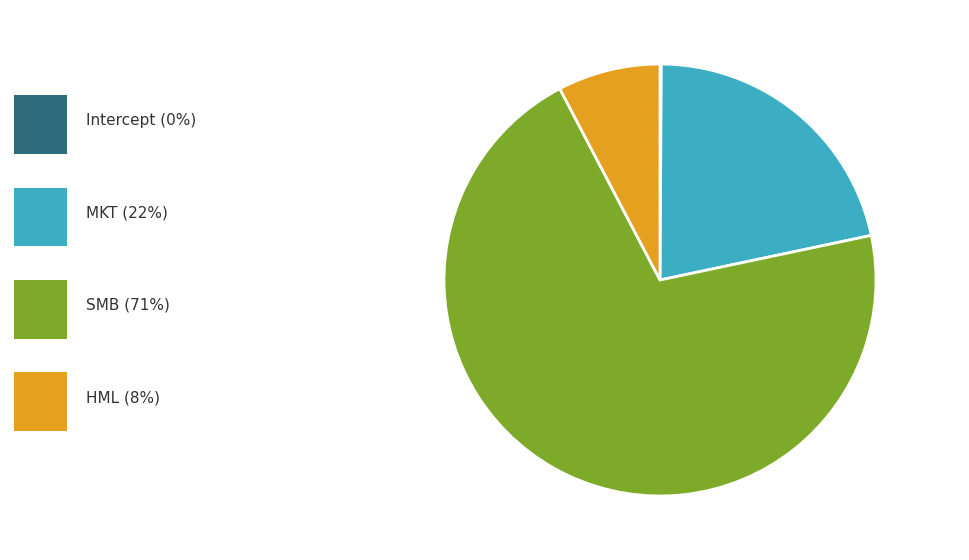

Is there any slice that represents more than half of the pie?

Yes